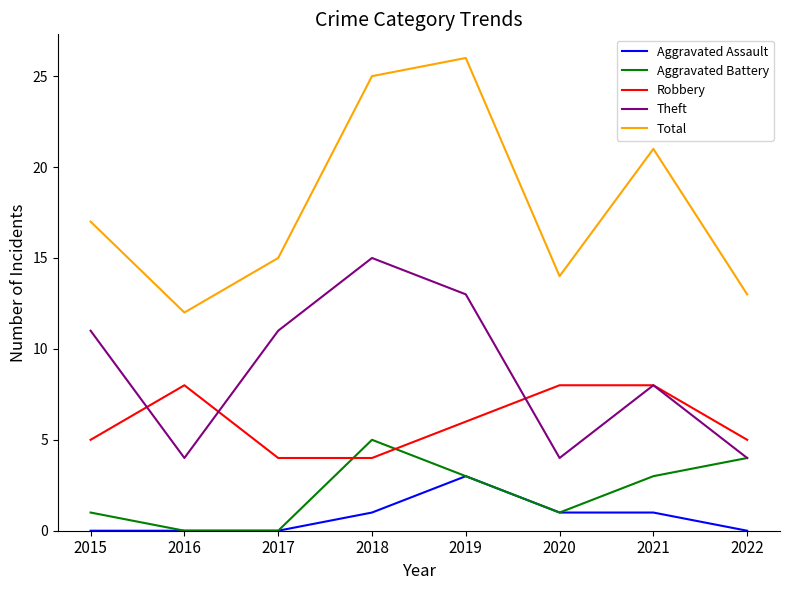

Is the value of Total at 2015 greater than the value of Robbery at 2018?

Yes